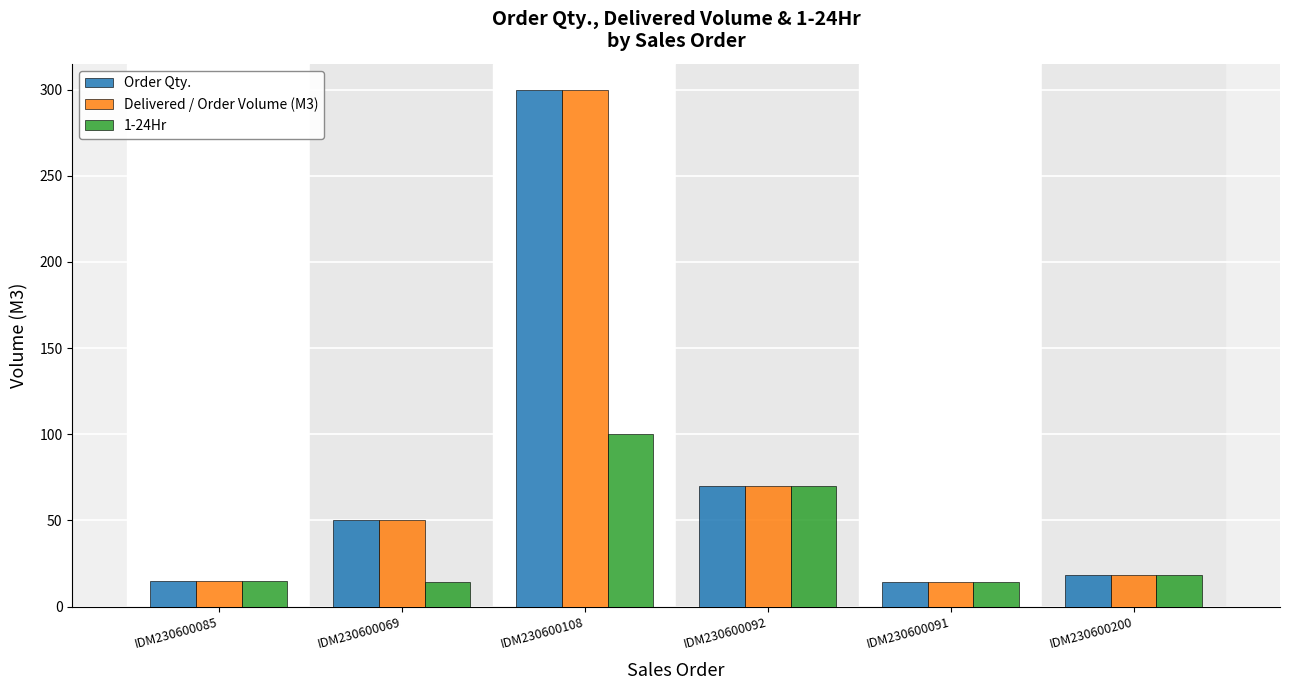

What is the maximum value shown in the chart?

300.0